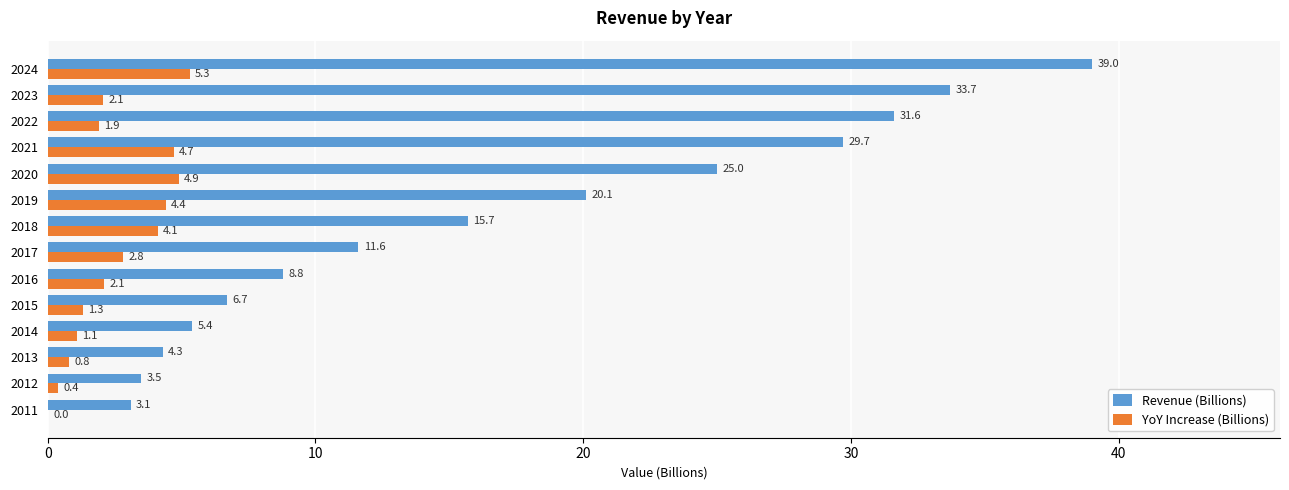

What is the average value of the Revenue (Billions) series?

17.0